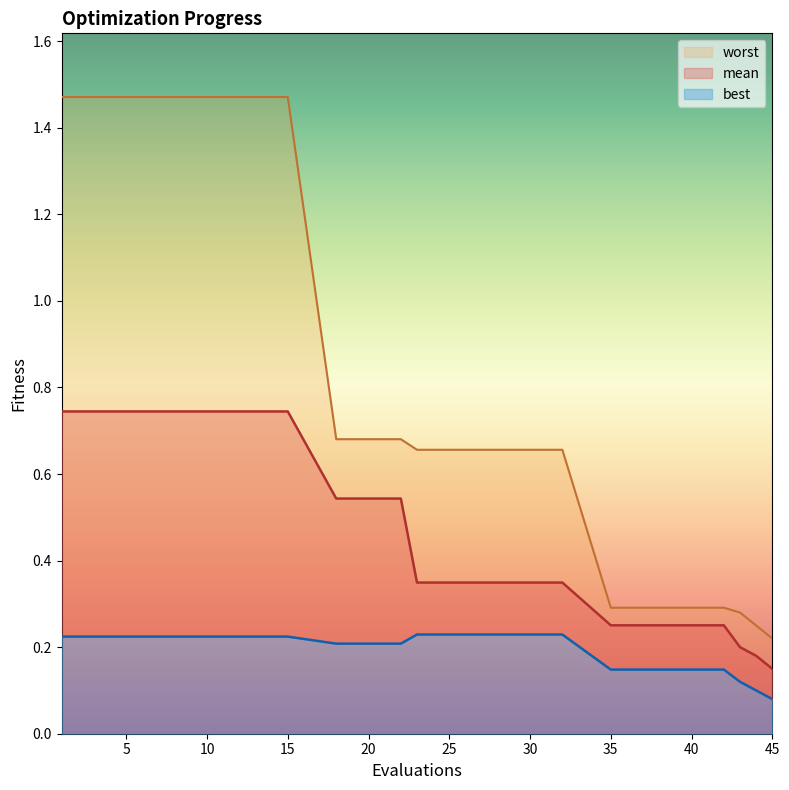

True or false: worst and best intersect in this chart.

False